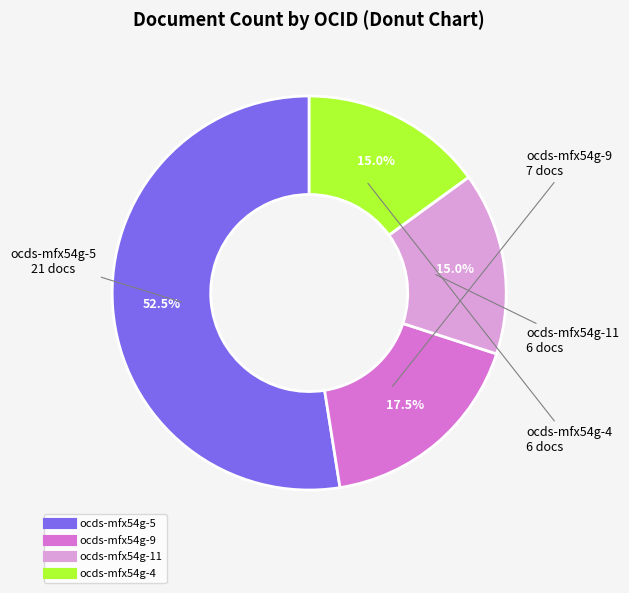

Is there a majority slice in this chart?

Yes